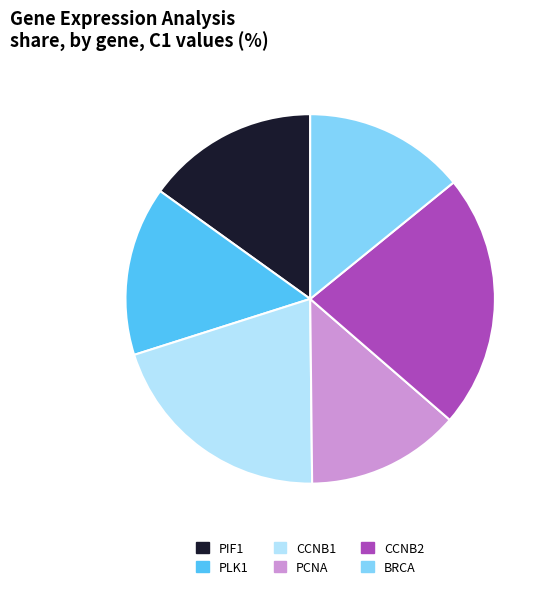

What is the largest slice in the pie chart?

CCNB2